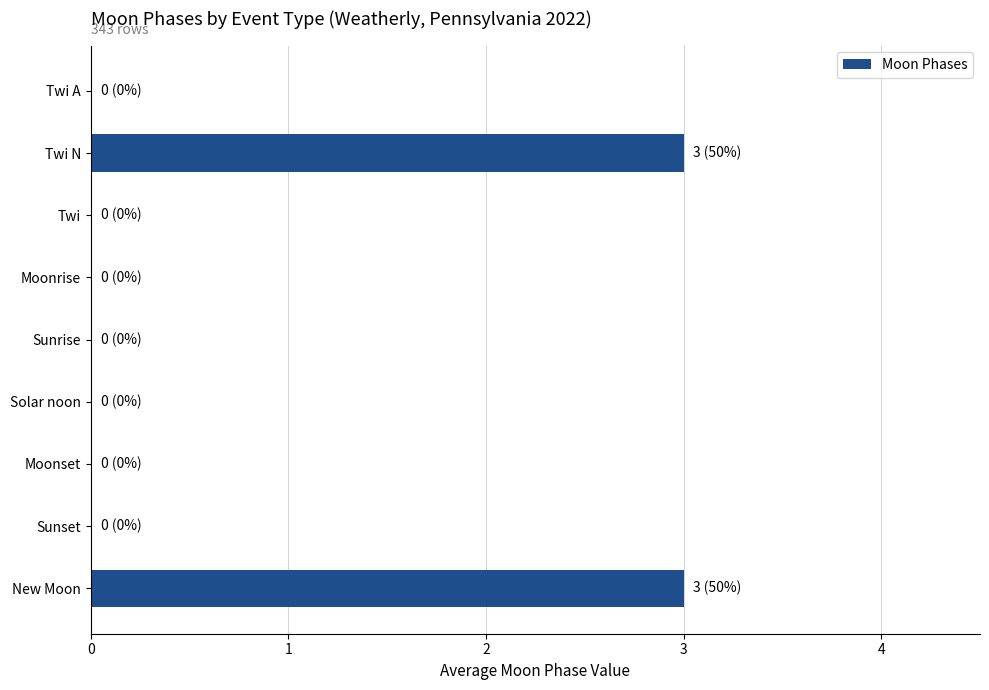

What is the sum of all values?

6